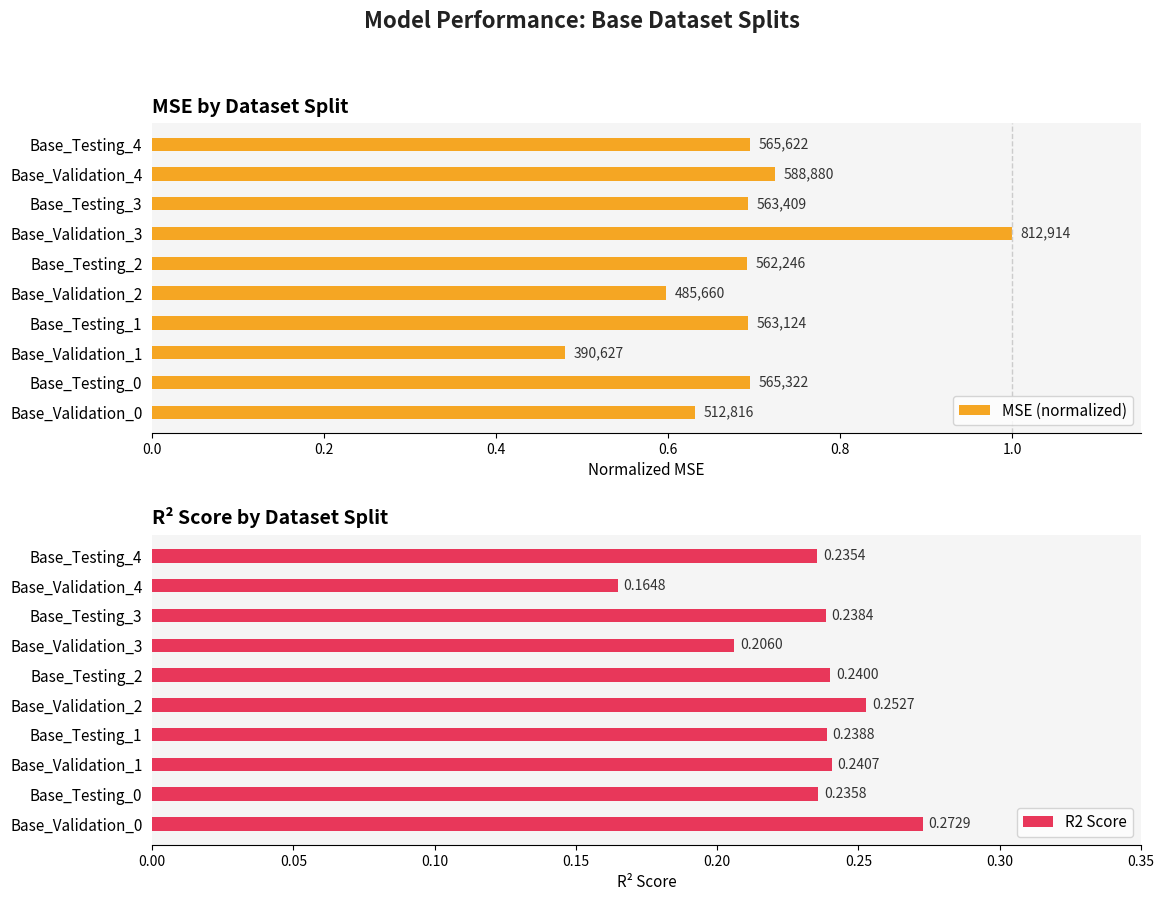

What is the value of the R2 Score bar at the 2nd from the left?

0.2